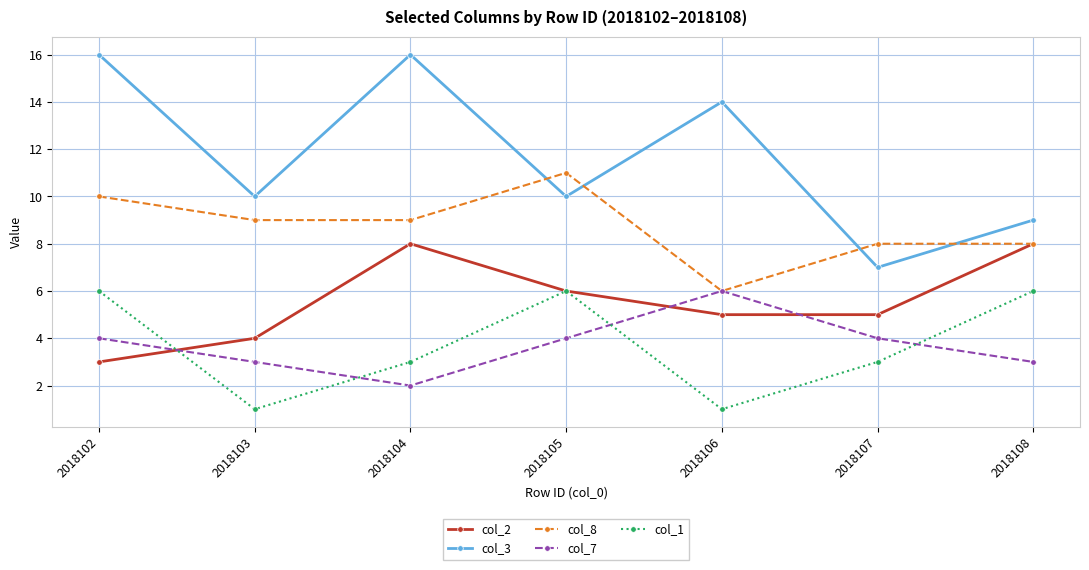

What is the sum of all col_1 values?

26